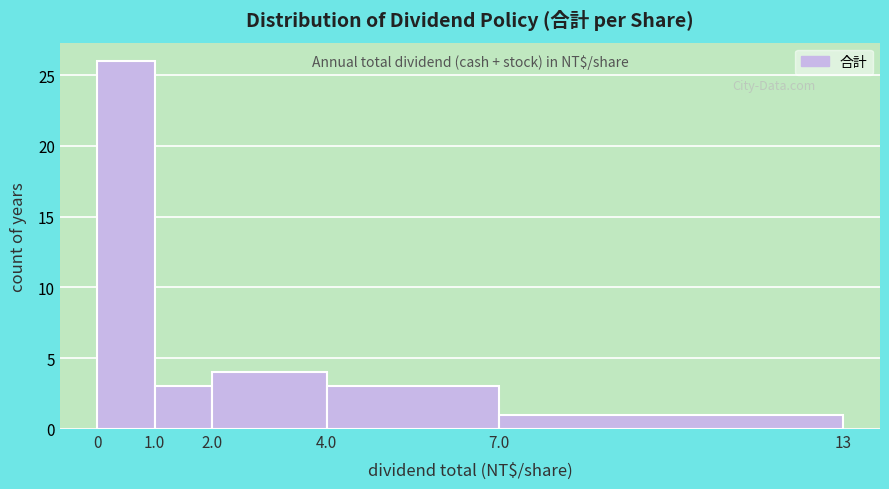

Reading left to right, list every bar in this chart as the range it spans on the x-axis followed by its height. The values are not printed on the chart, so give them approximately, as read against the axis.

0 to 1.0: 26
1.0 to 2.0: 3
2.0 to 4.0: 4
4.0 to 7.0: 3
7.0 to 13: 1